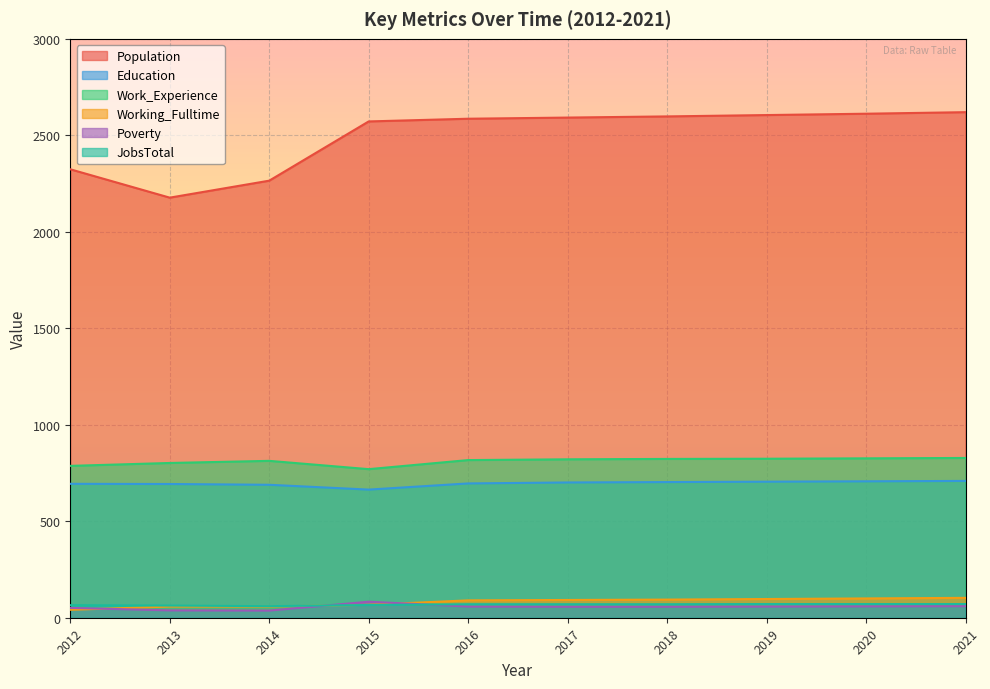

In Population, how many points are lower than both neighbors (excluding endpoints)?

1